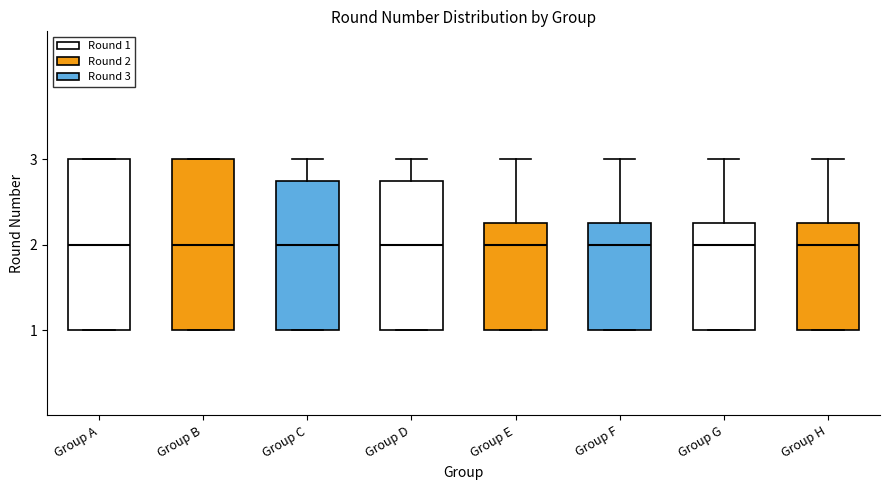

Where does the upper whisker of the box for Group D end on the y-axis? The values are not printed on the chart, so give them approximately, as read against the axis.

3.0